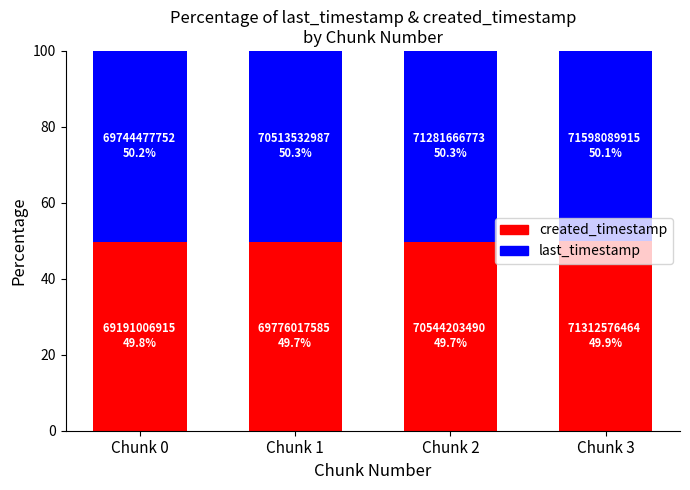

What is the highest value of the created_timestamp series?

49.9